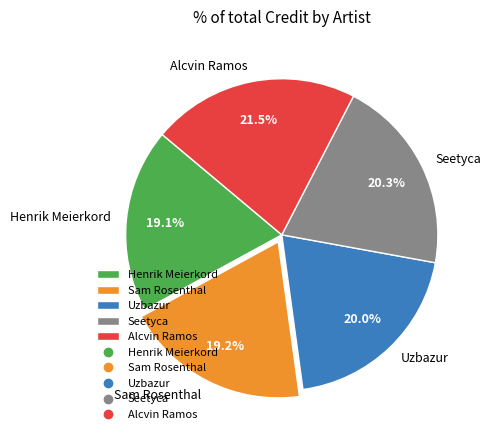

What is the total percentage of Uzbazur and Alcvin Ramos?

41.5%